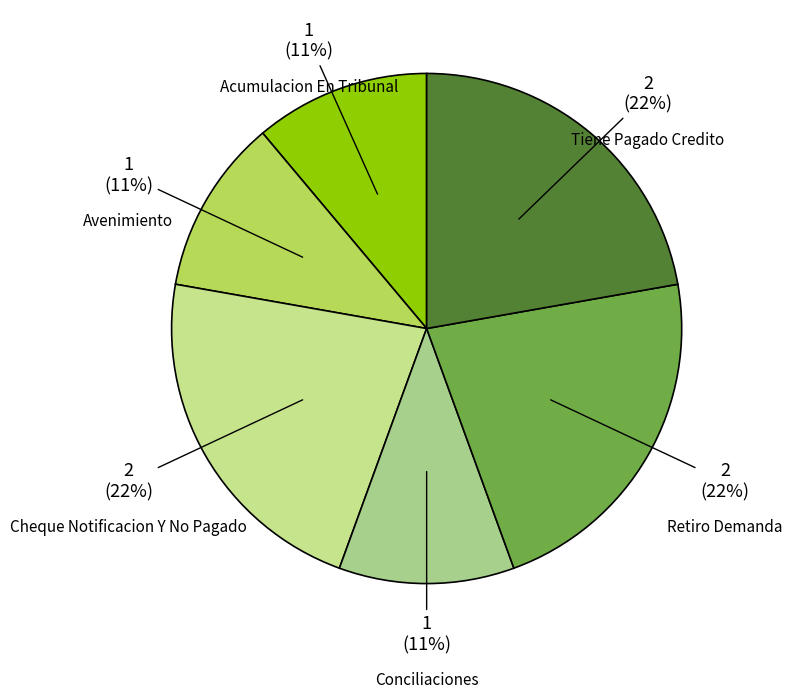

How many segments does this pie chart have?

6